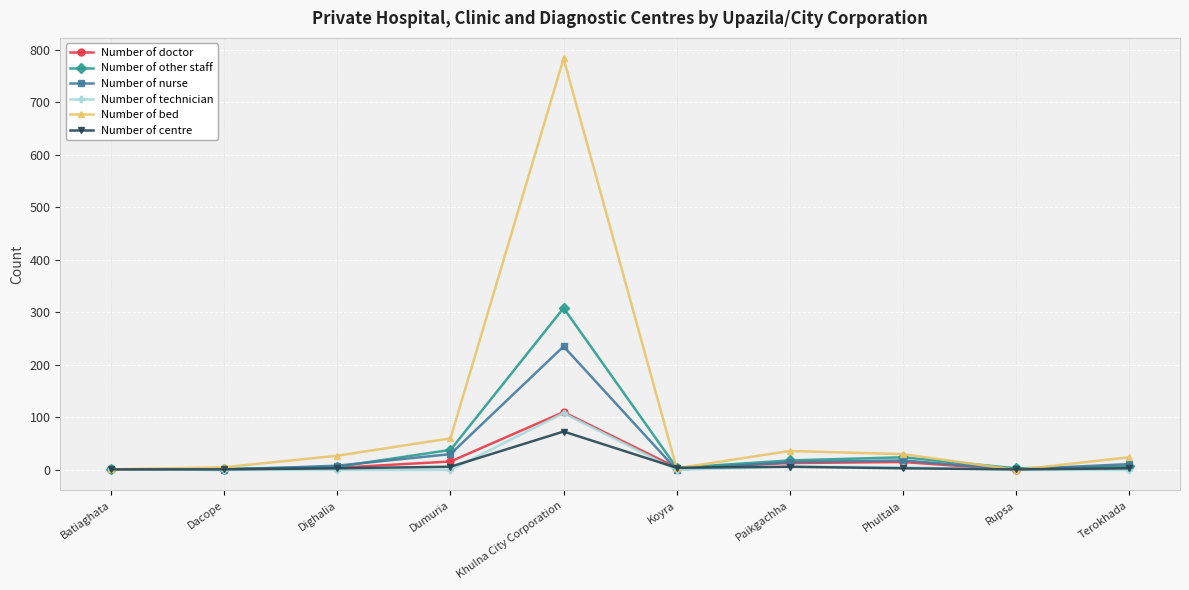

How many lines are shown in the chart?

6